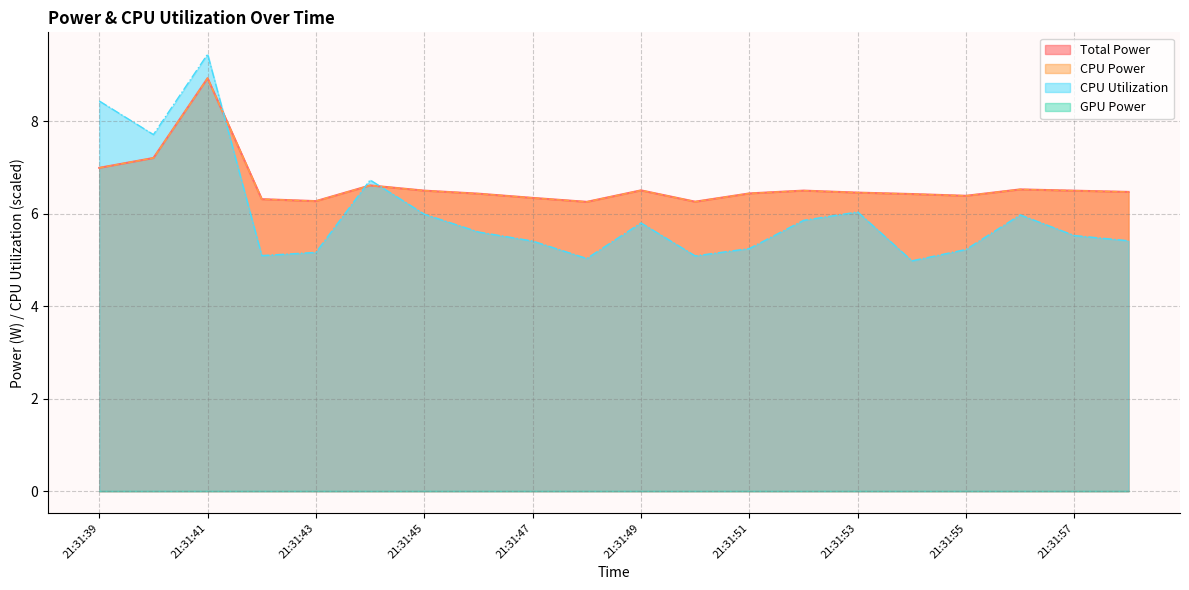

What is the sum of the CPU Power values at 21:31:46 and 21:31:54?

12.9